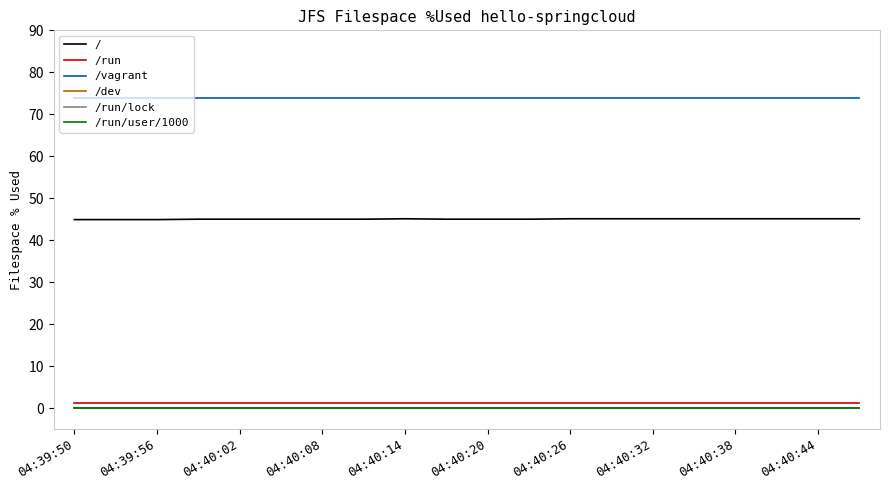

Does the chart have visible grid lines?

No